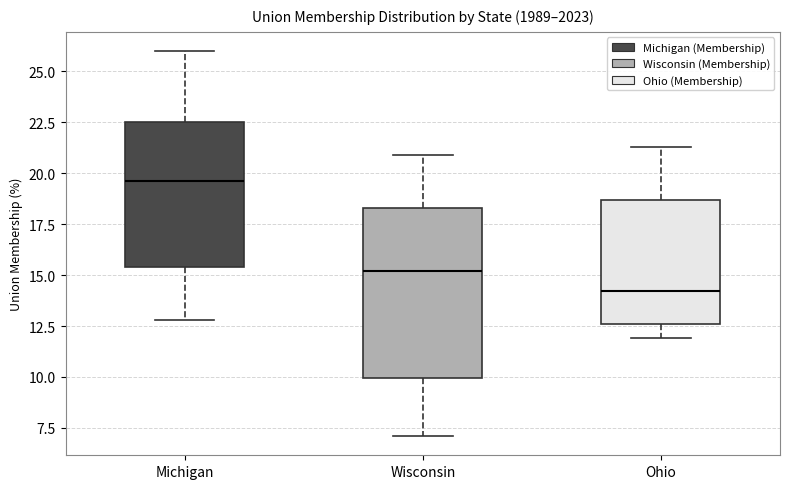

Where does the lower whisker of the box for Wisconsin end on the y-axis? The values are not printed on the chart, so give them approximately, as read against the axis.

7.0